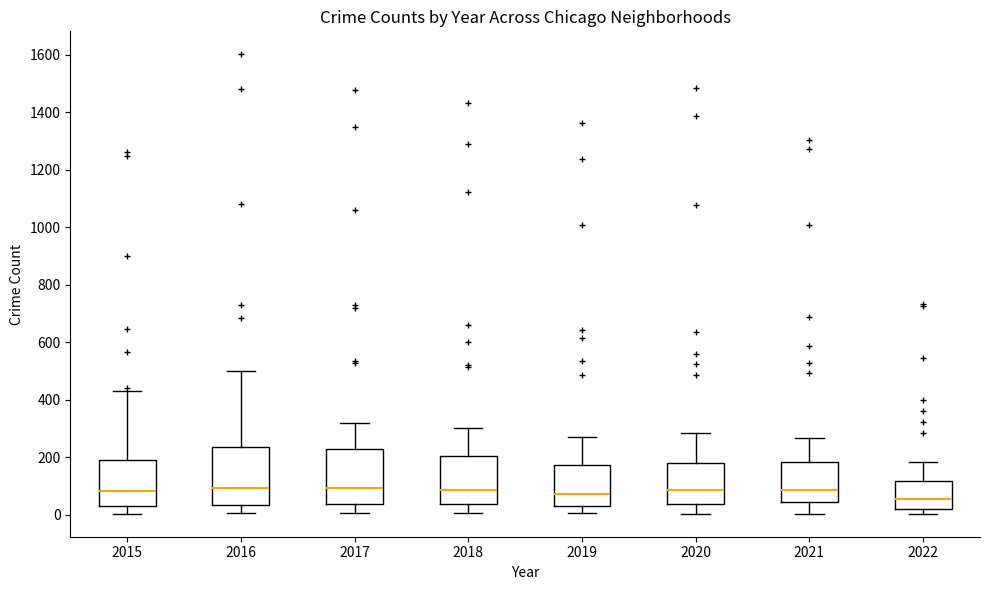

Reading left to right, read every box against the y-axis: the position of its median line, the range the box covers, and the ends of its whiskers. The values are not printed on the chart, so give them approximately, as read against the axis.

2015: median 80, box 40 to 200, whiskers 0 to 440
2016: median 100, box 40 to 240, whiskers 0 to 500
2017: median 100, box 40 to 220, whiskers 0 to 320
2018: median 80, box 40 to 200, whiskers 0 to 300
2019: median 80, box 40 to 180, whiskers 0 to 280
2020: median 80, box 40 to 180, whiskers 0 to 280
2021: median 80, box 40 to 180, whiskers 0 to 260
2022: median 60, box 20 to 120, whiskers 0 to 180